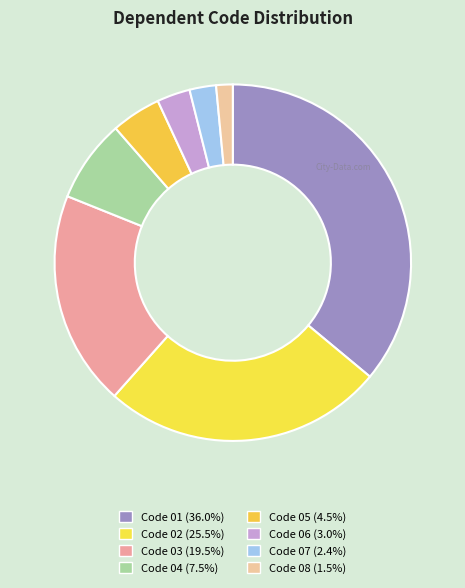

How many segments does this pie chart have?

8